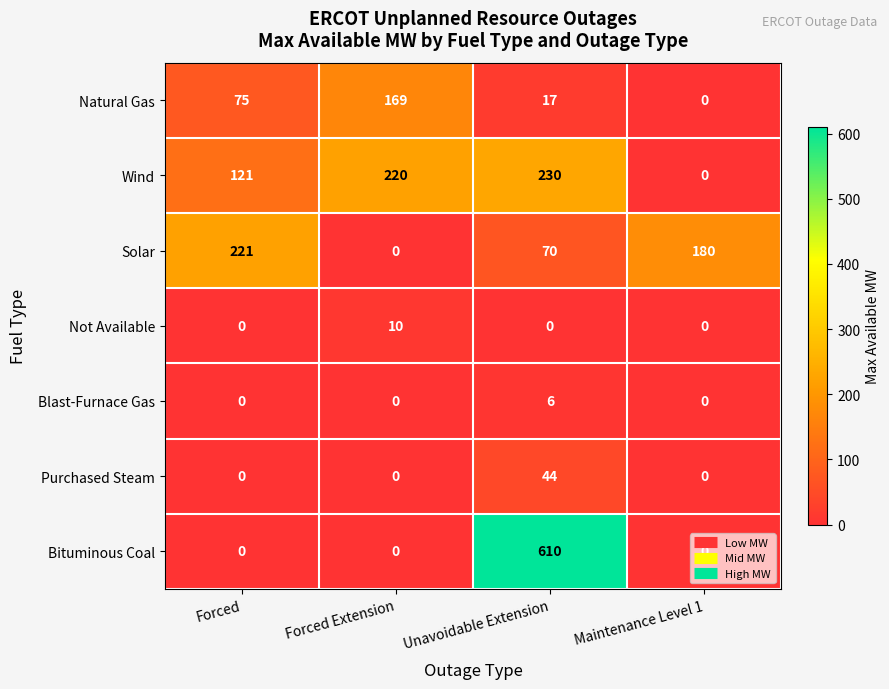

What is the difference between the Solar values at Maintenance Level 1 and Unavoidable Extension?

110